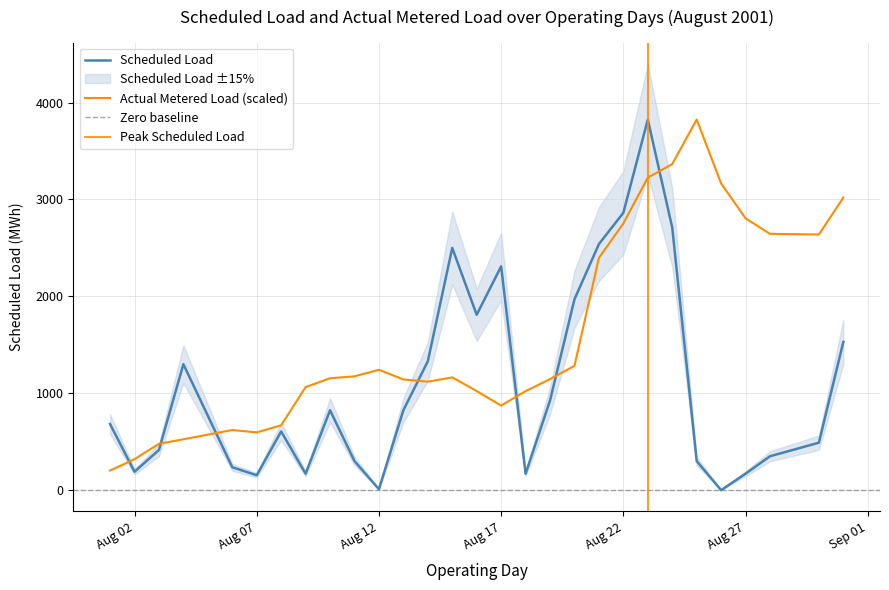

What is the maximum value shown in the chart?

3825.0